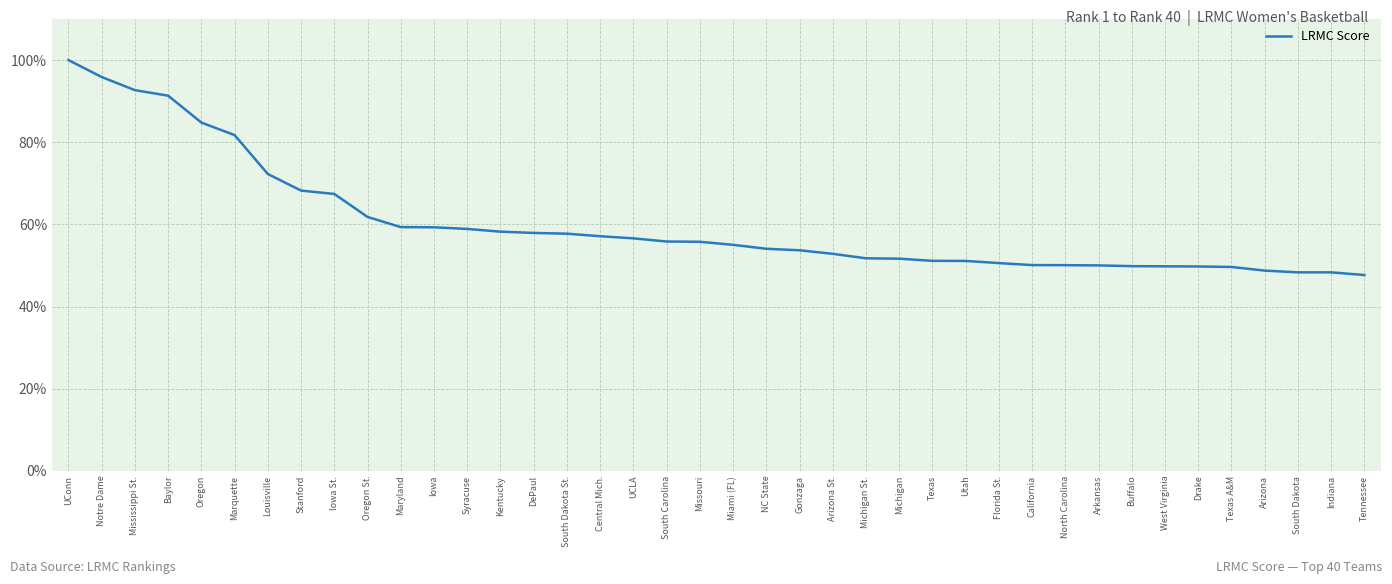

Which has a higher value, Missouri or Tennessee?

Missouri